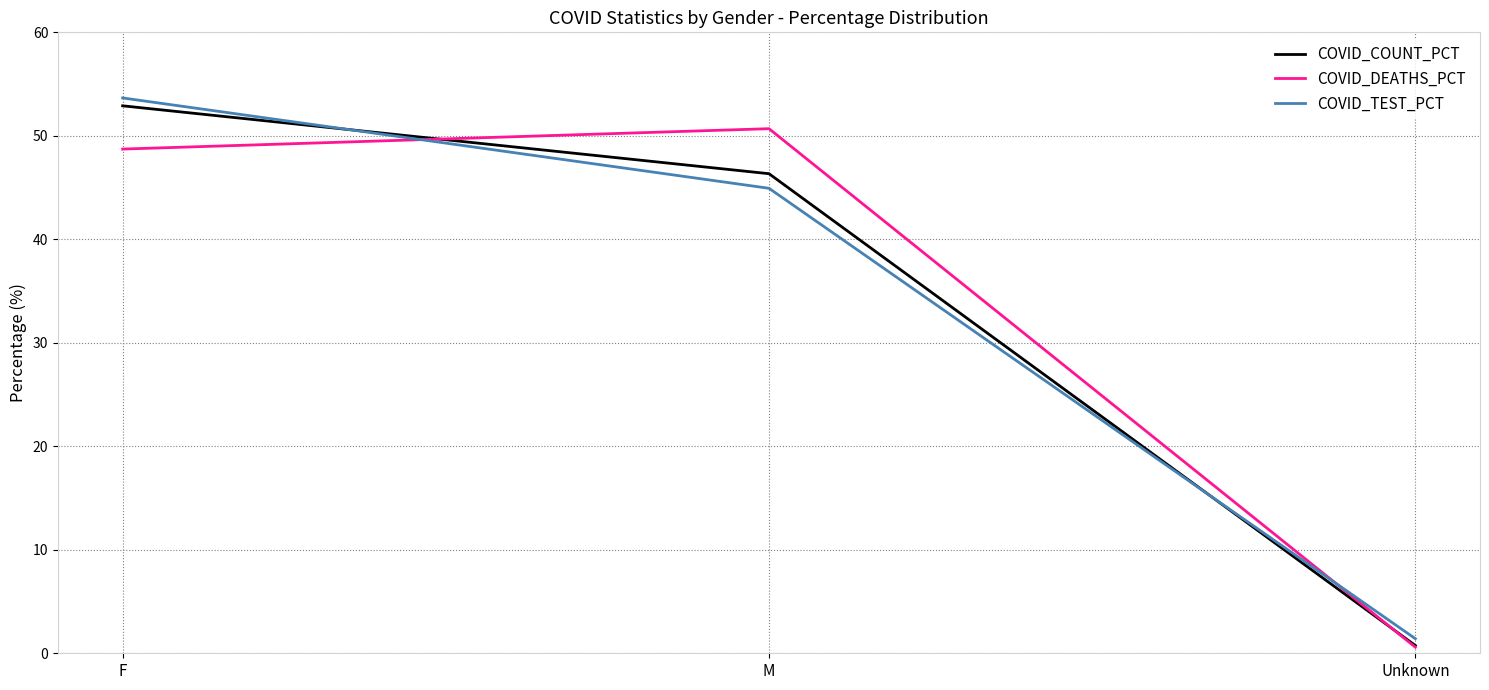

At how many categories does at least one series exceed 33?

2